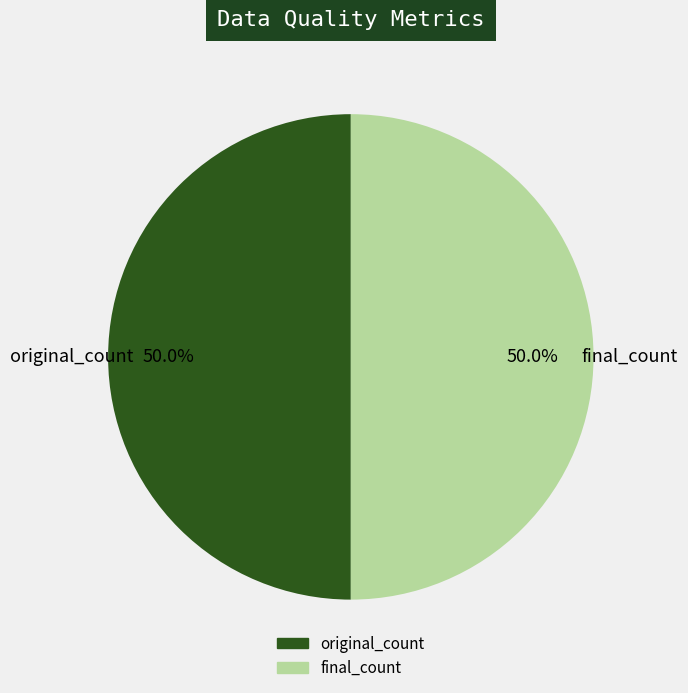

Is the sum of original_count and final_count greater than half?

Yes